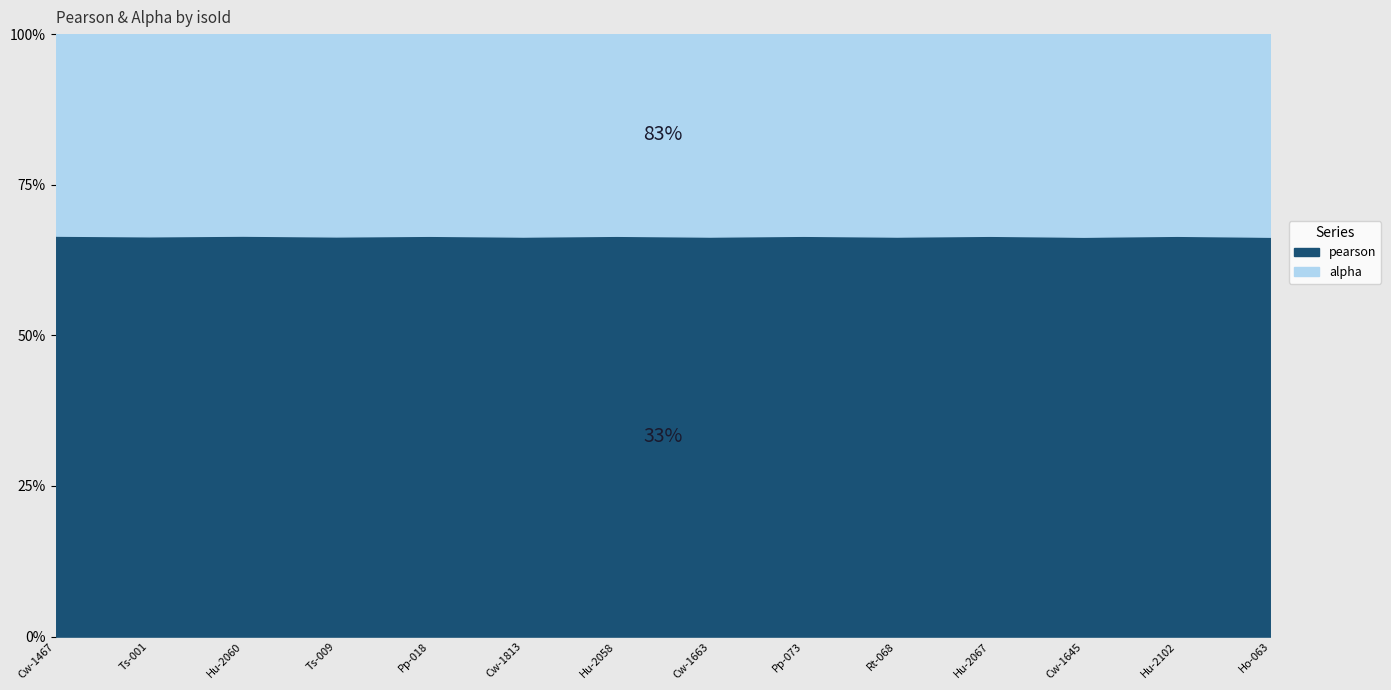

Rank the series by their maximum value, from lowest to highest.

alpha, pearson